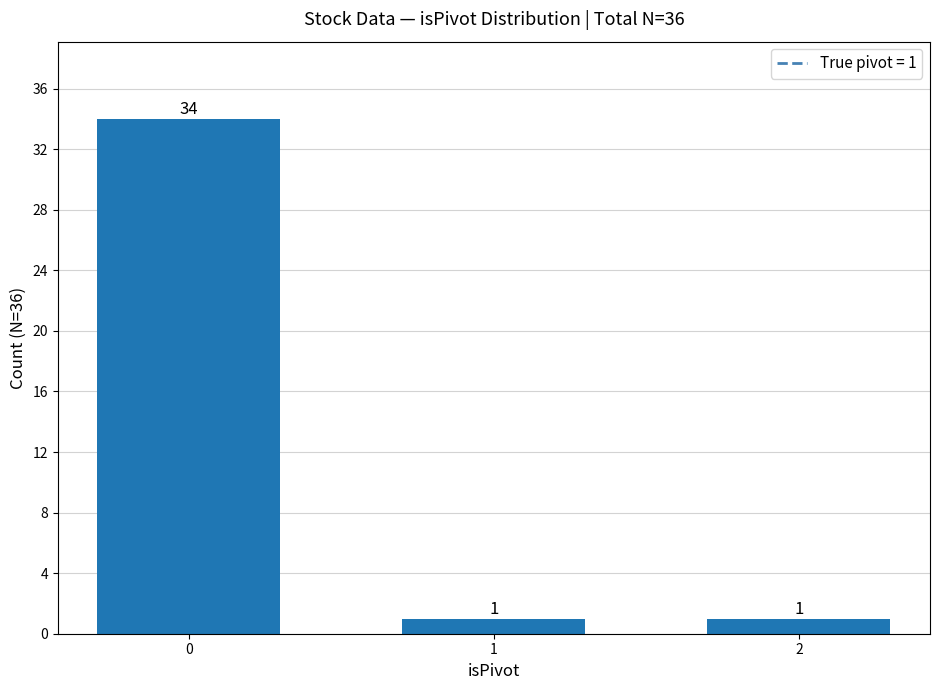

True or false: the data shows 1 at 2.

True